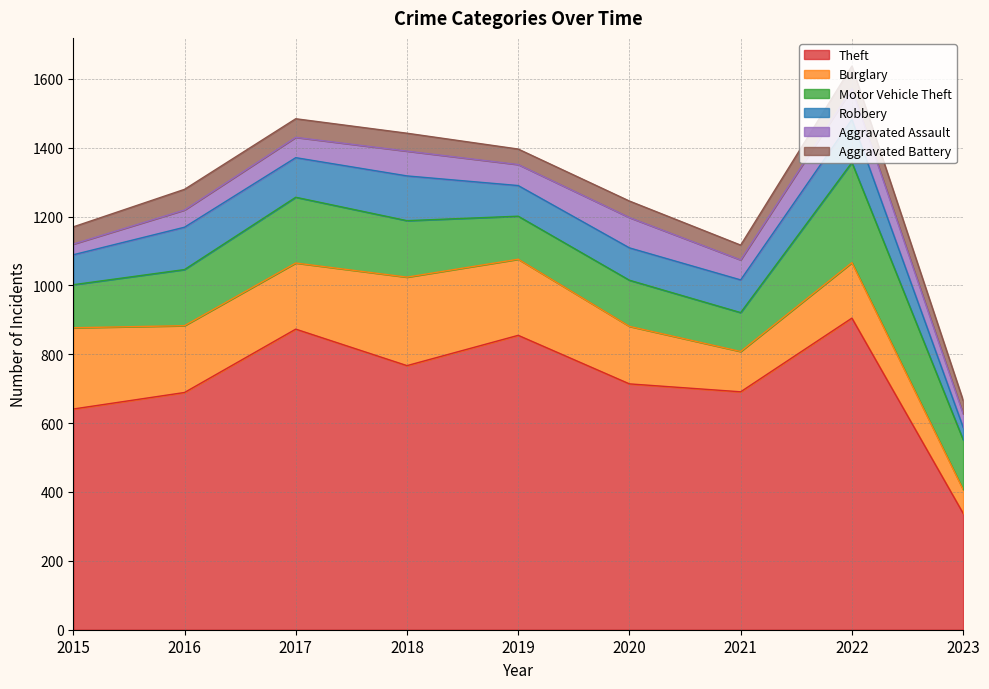

The value of Motor Vehicle Theft at 2015 is 125. True or false?

True